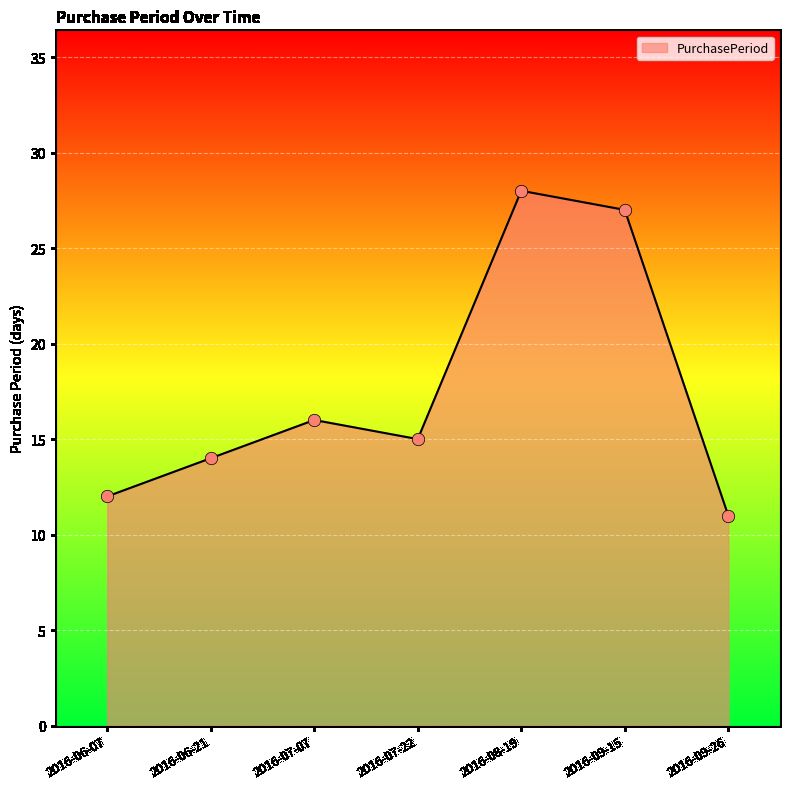

Which has a higher value, 2016-07-22 or 2016-09-15?

2016-09-15